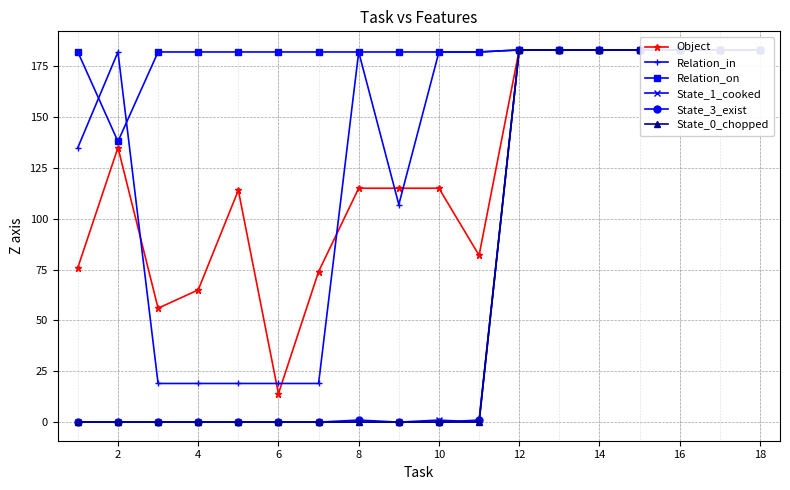

Between which two adjacent categories do State_1_cooked and State_3_exist first intersect?

18 and 20